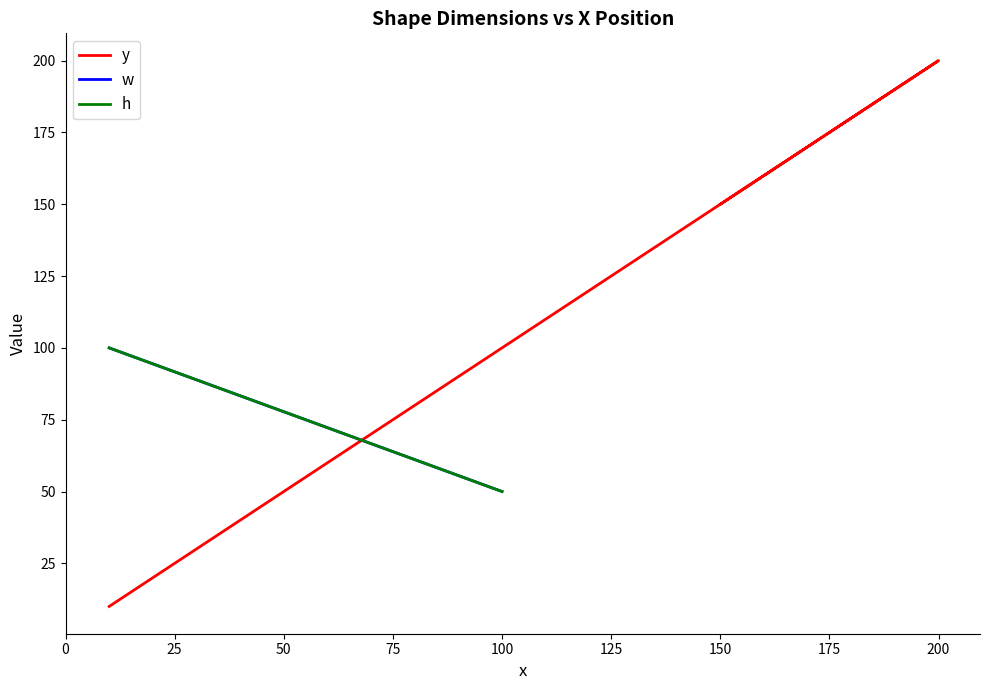

What is the maximum value shown in the chart?

200.0